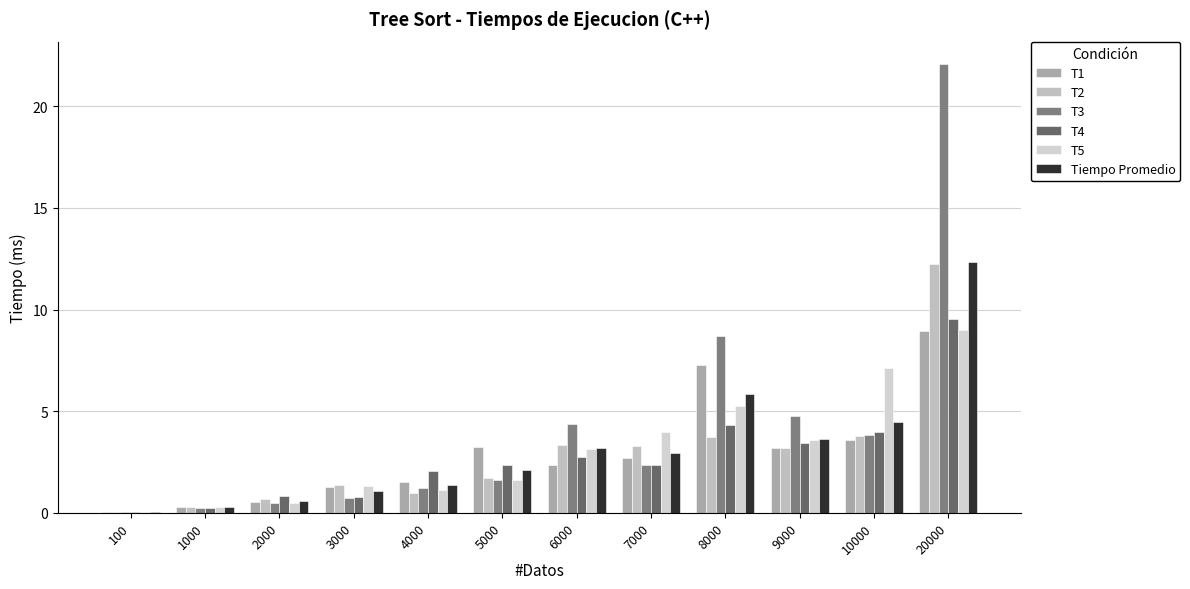

What is the difference between the T4 values at 20000 and 4000?

7.5